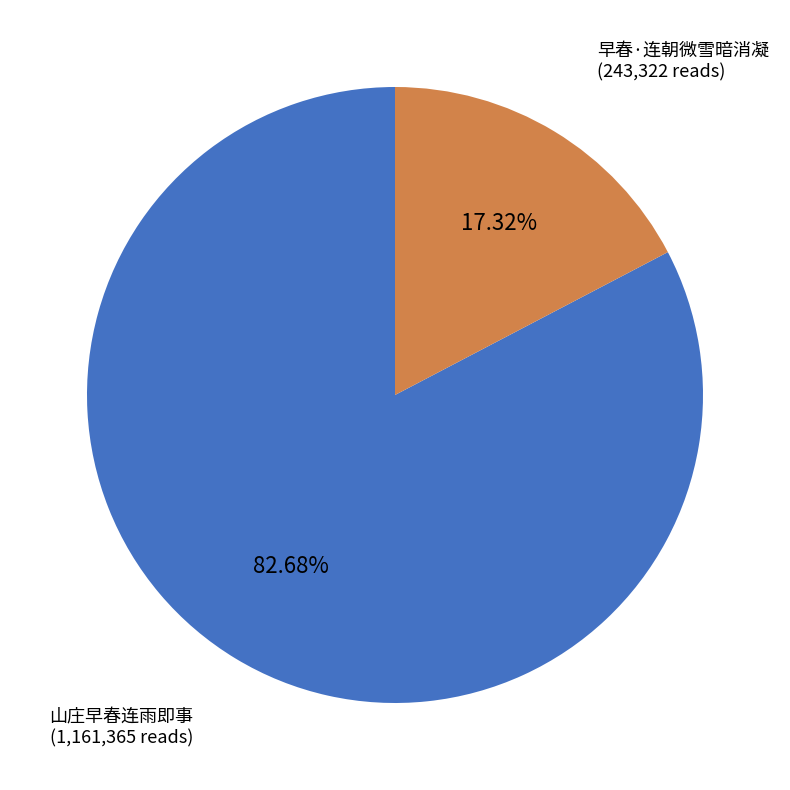

Is there a majority slice in this chart?

Yes